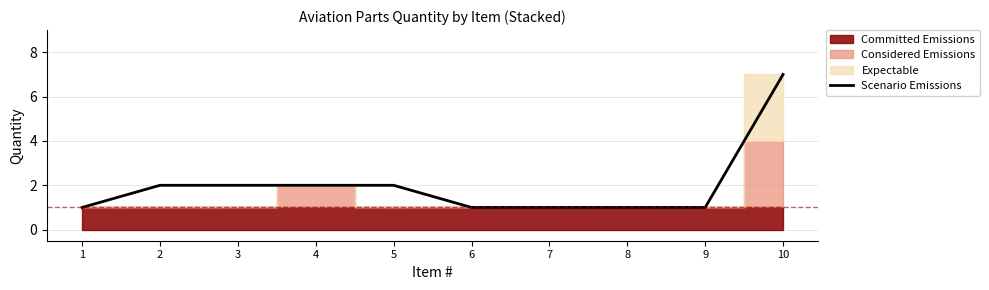

How many values are between 1 and 2?

9